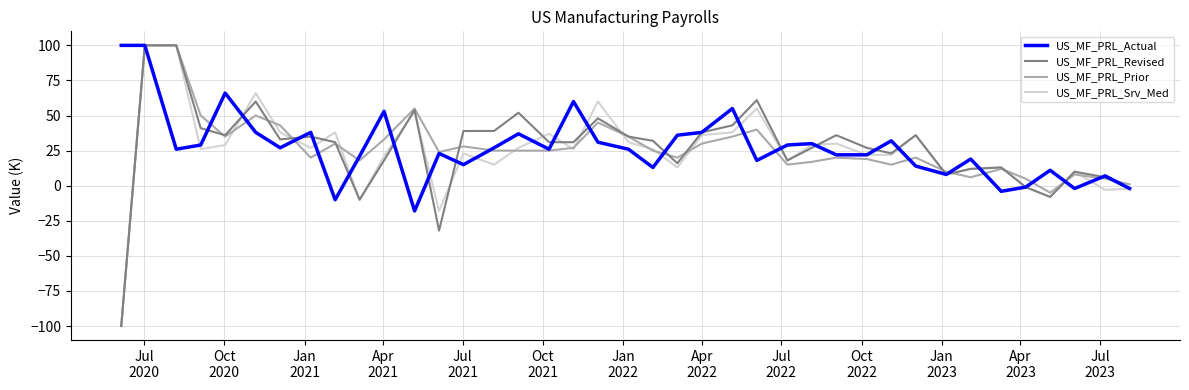

How many data points in US_MF_PRL_Prior are less than 25?

19